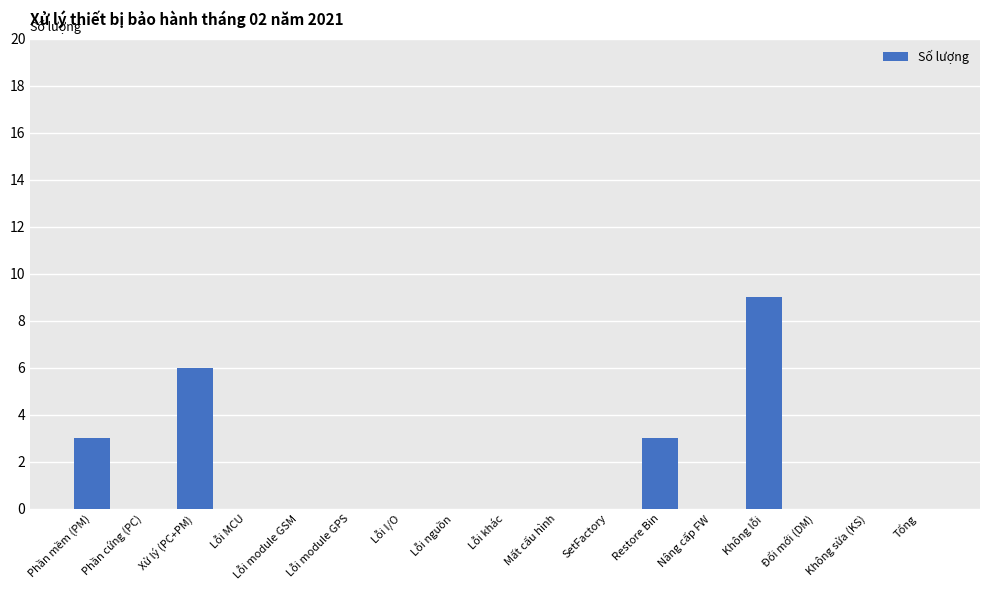

The chart shows a value of 3 at Phần mềm (PM). True or false?

True